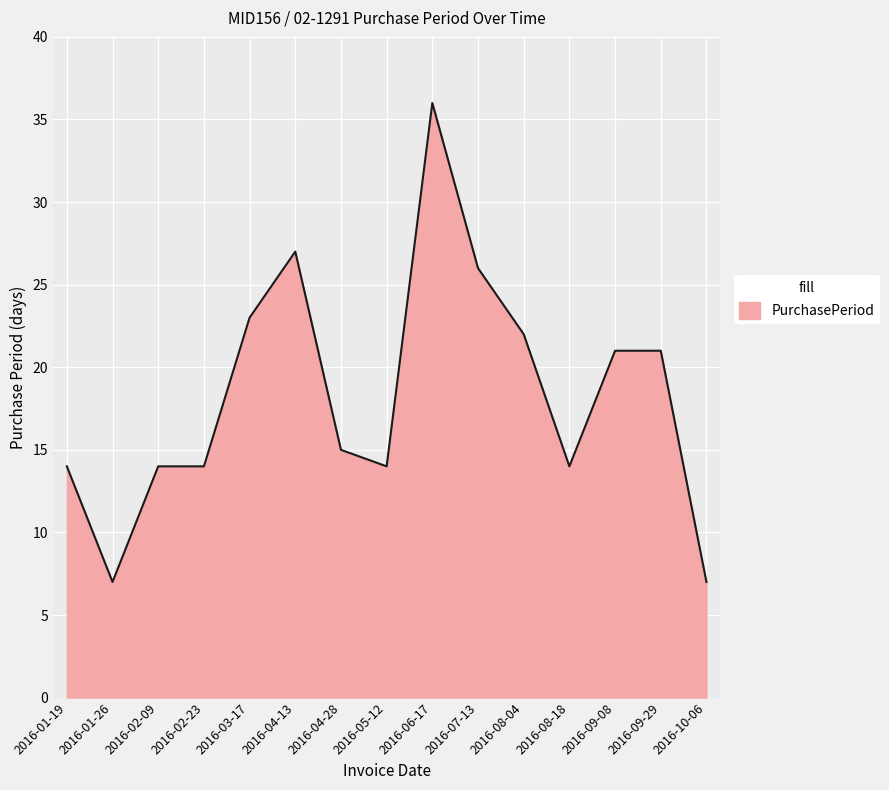

Which has a higher value, 2016-08-04 or 2016-04-13?

2016-04-13